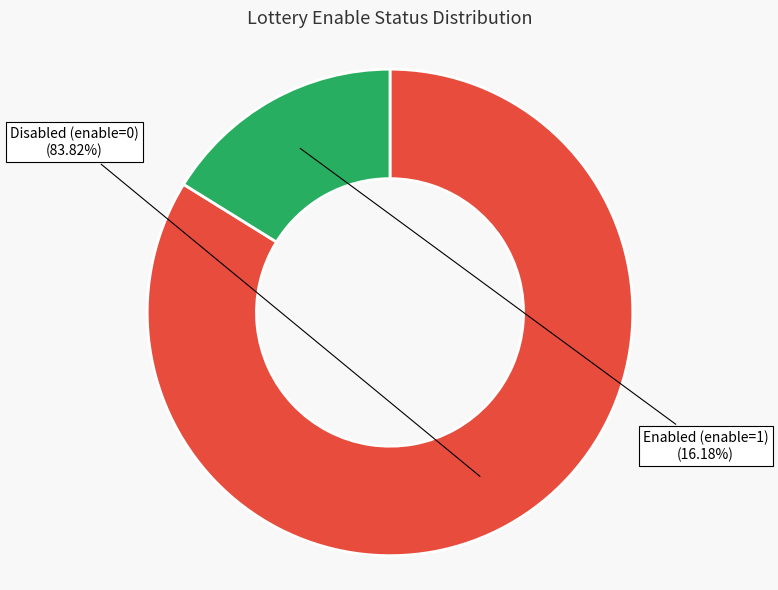

What is the largest slice in the pie chart?

Disabled (enable=0)